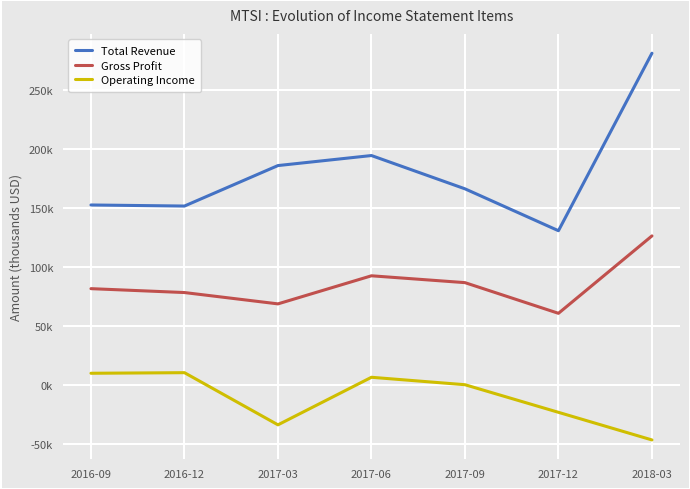

Read the Total Revenue value at 2016-12.

151800